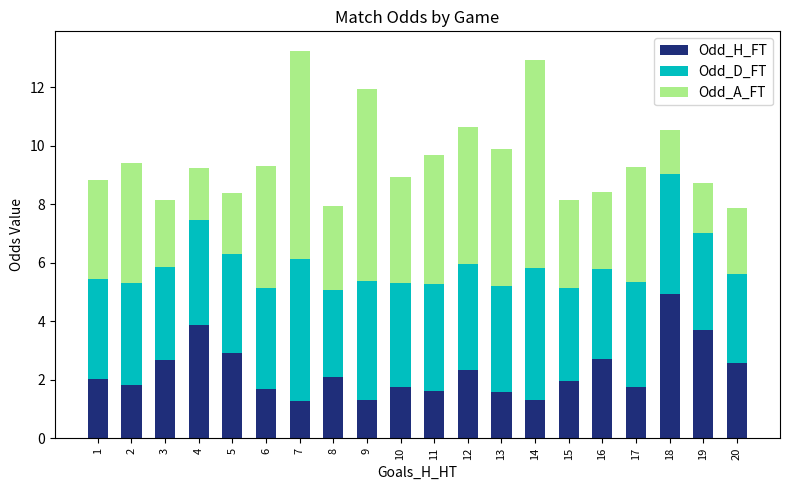

What is the minimum value for Odd_H_FT?

1.3